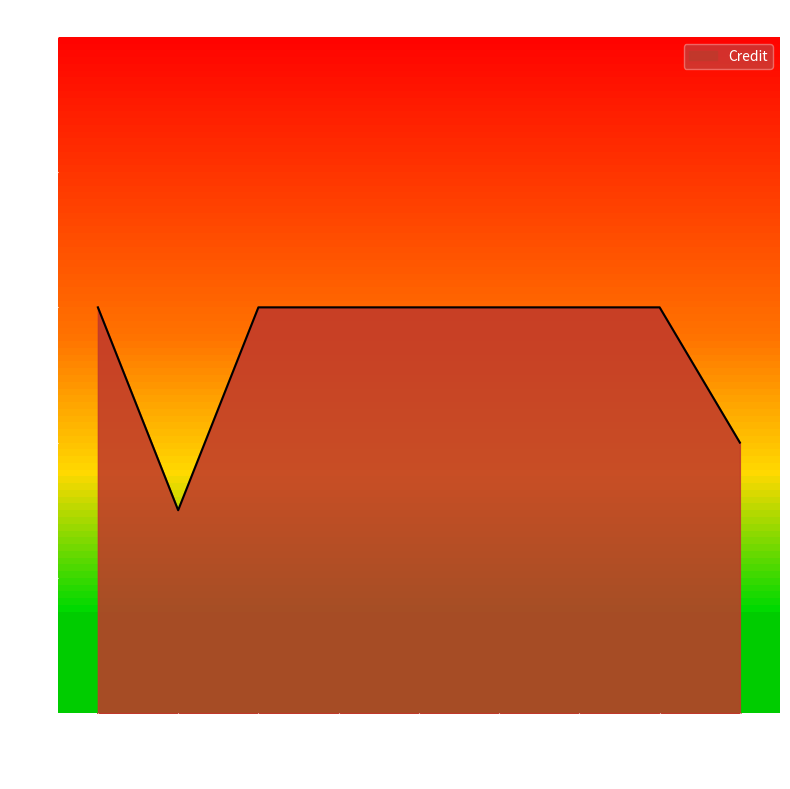

What position from the right is ME212?

1